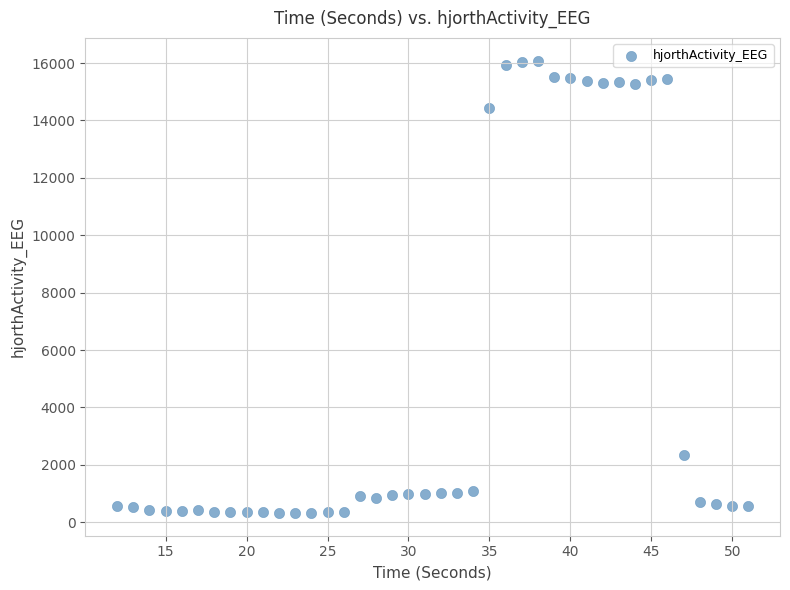

What is the range of X values (max minus min)?

39.0